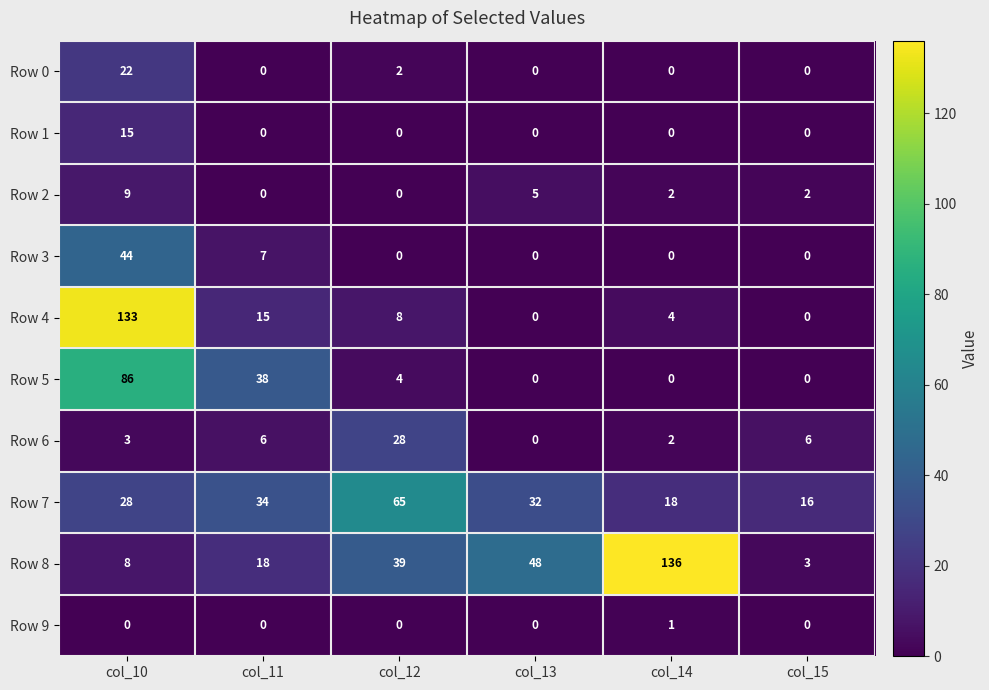

What is the spread (max minus min) of values at col_13?

48